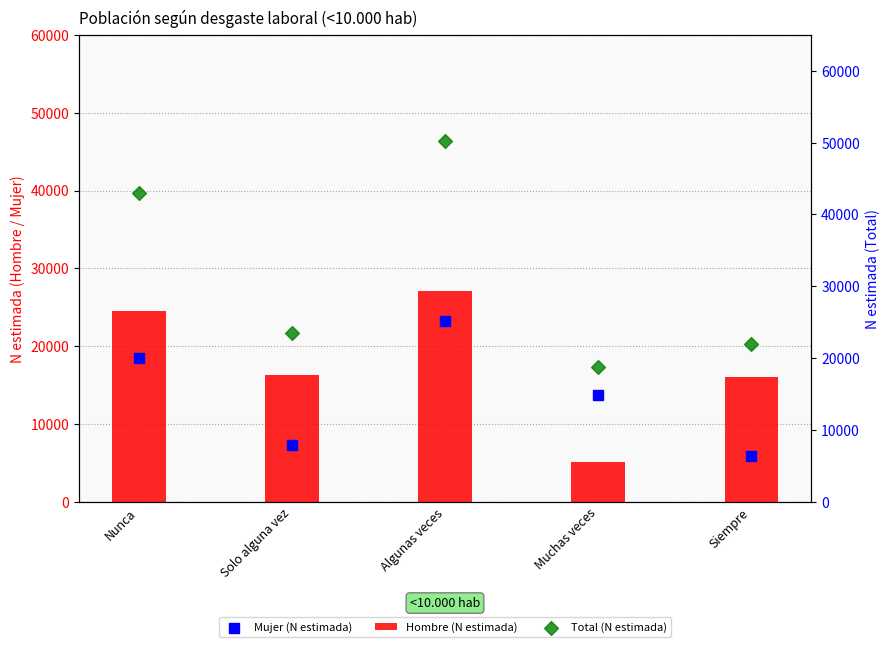

Which series contains the highest Y value?

Total (N estimada)